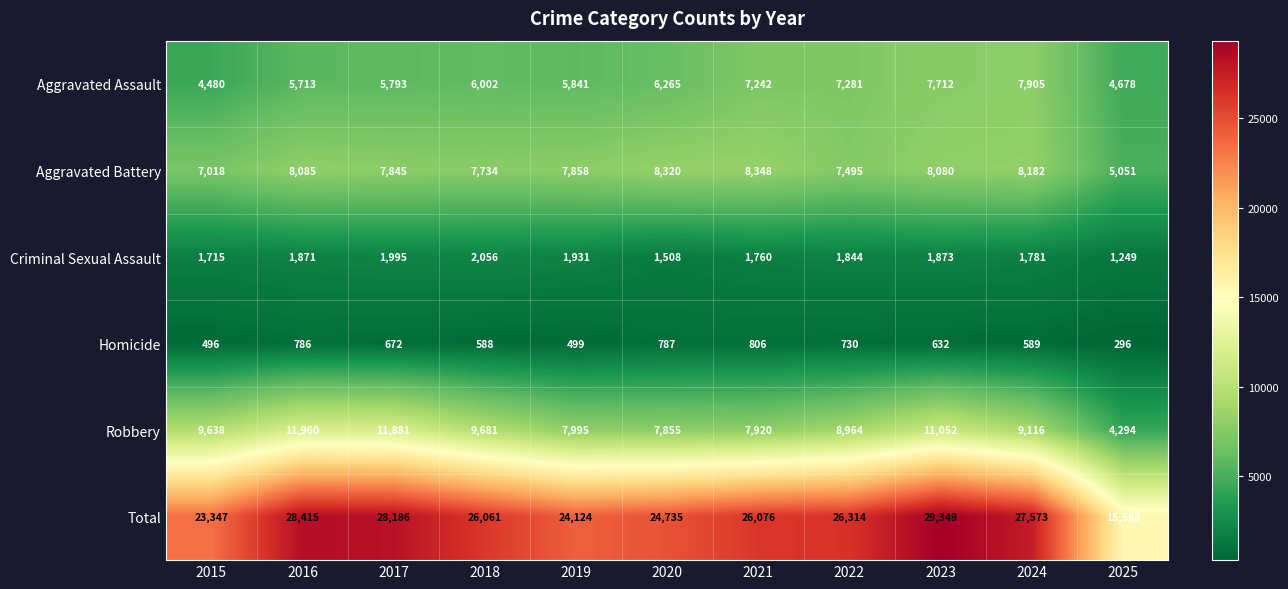

Where does the Criminal Sexual Assault series first go above 1844?

2016